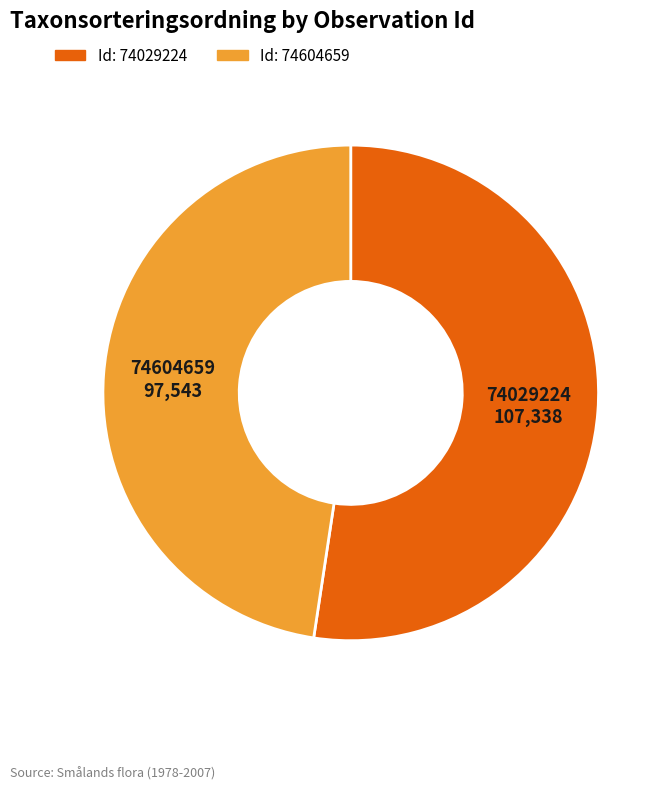

The 74029224 slice represents 52% of the pie. True or false?

True